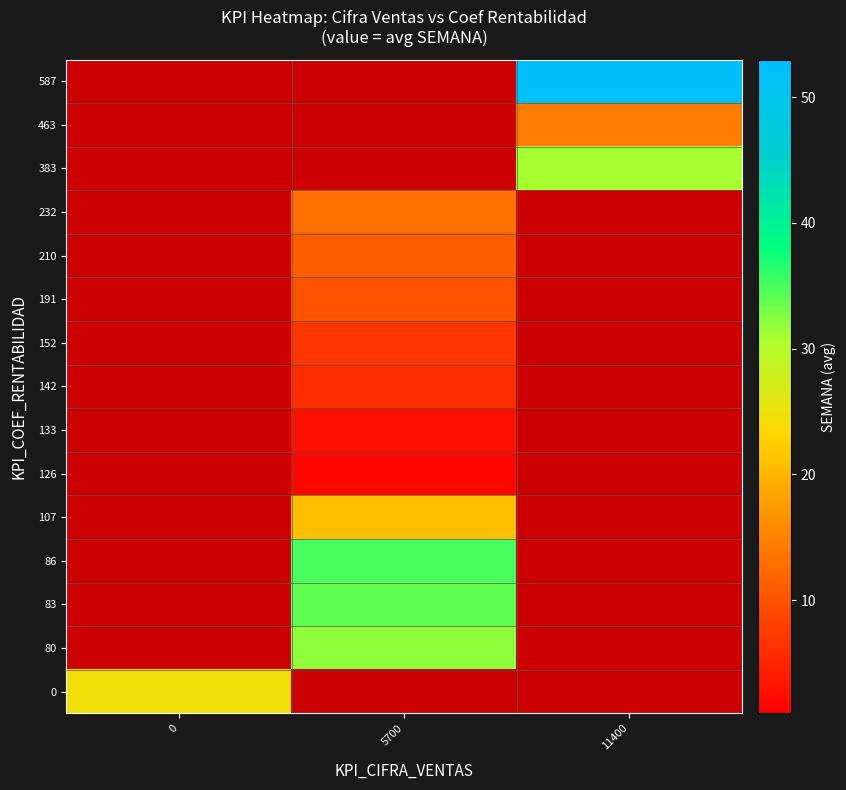

What is the spread (max minus min) of values at 5700?

35.0